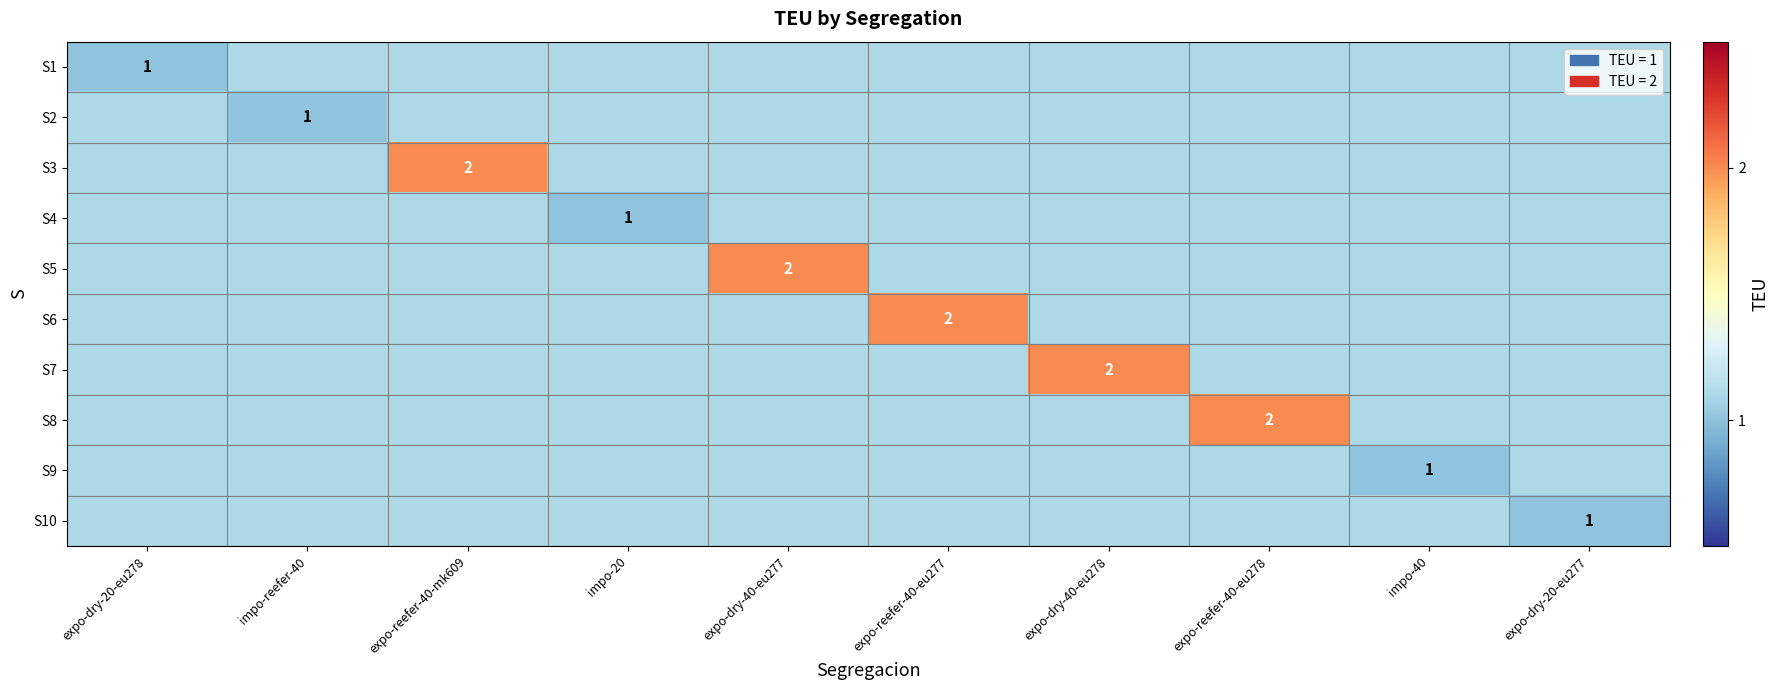

Rank the series by their maximum value, from highest to lowest.

S3, S5, S6, S7, S8, S1, S2, S4, S9, S10